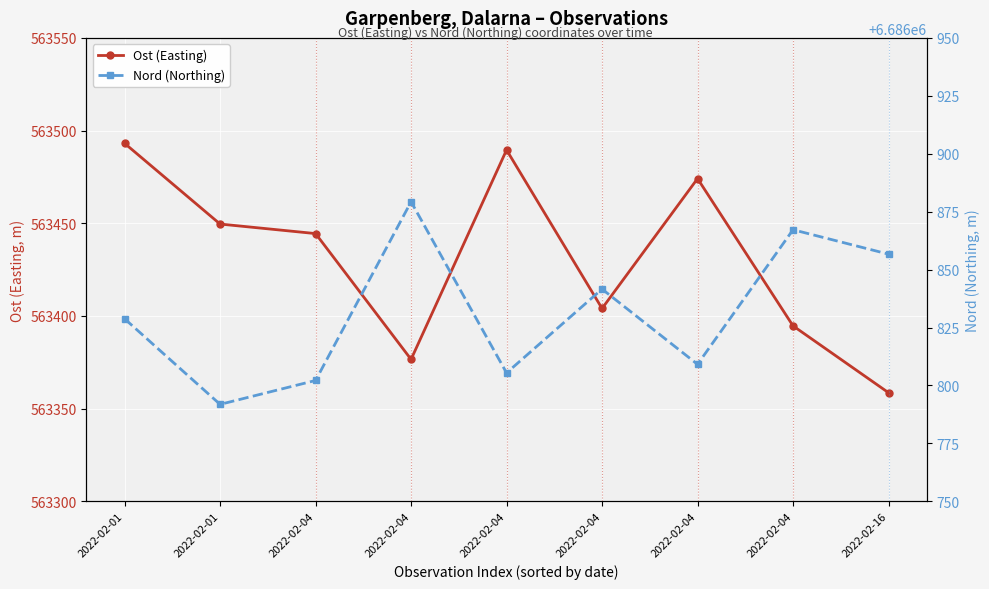

What is the value of the Ost (Easting) point at the 4th from the left?

563444.4